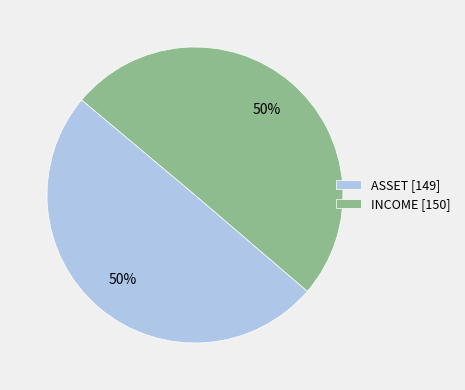

What is the ratio of the value at INCOME [150] to the value at ASSET [149]?

1.0